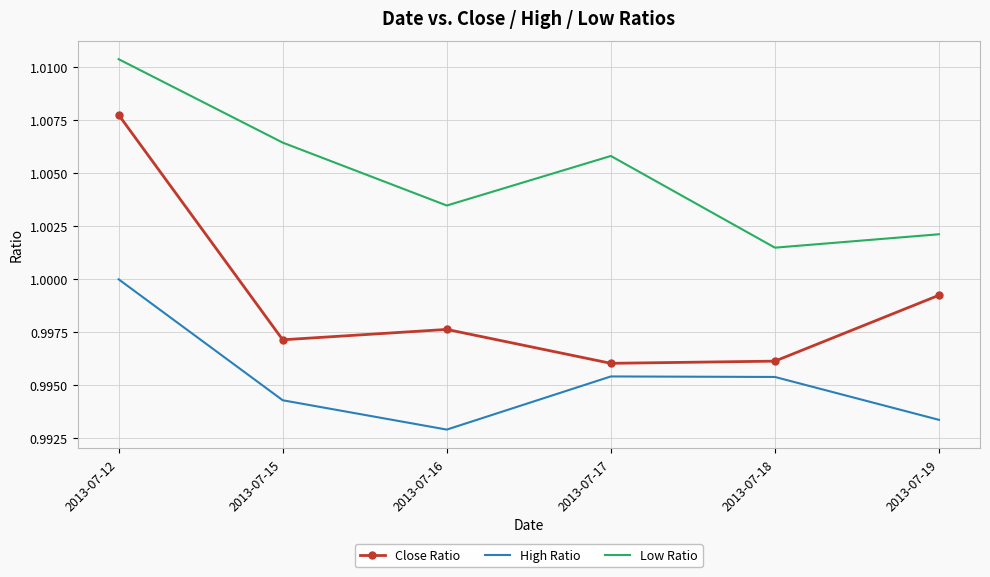

Is the value of Close Ratio at 2013-07-19 greater than the value of Low Ratio at 2013-07-19?

No